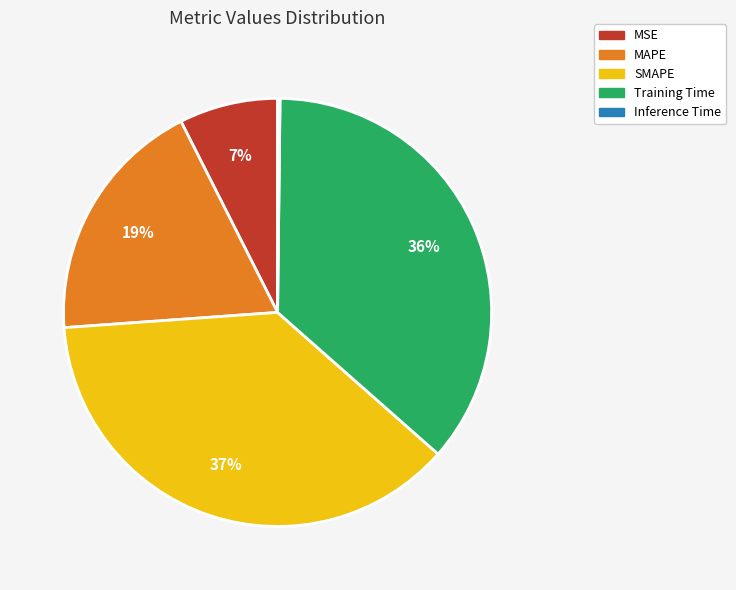

Do Training Time and MAPE together represent more than half of the pie?

Yes